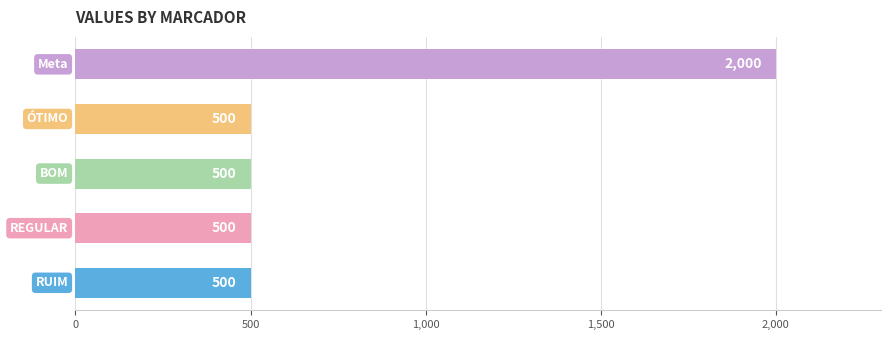

Reading top to bottom, transcribe all the data shown in this chart.

2000	500	500	500	500